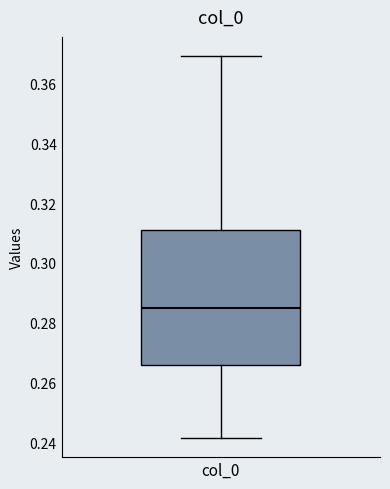

Transcribe this box plot: give where the median line is, the range the box spans, and where the two whiskers end, as read against the y-axis. The values are not printed on the chart, so give them approximately, as read against the axis.

median 0.284, box 0.266 to 0.310, whiskers 0.242 to 0.370